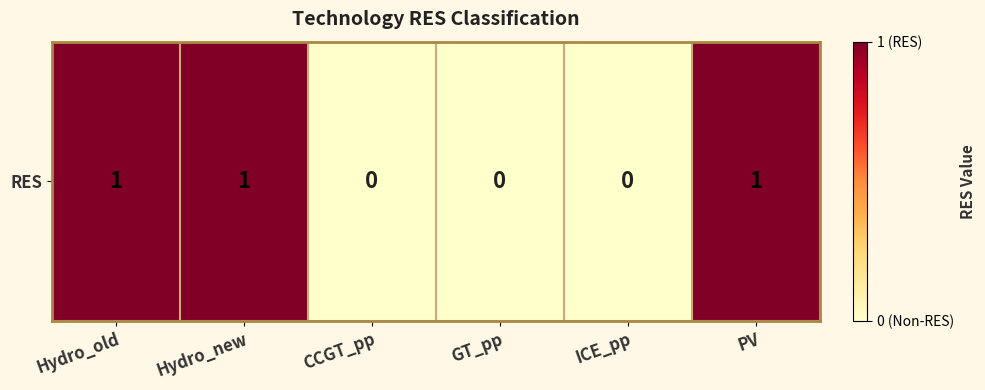

The chart shows a value of 1 at PV. True or false?

True